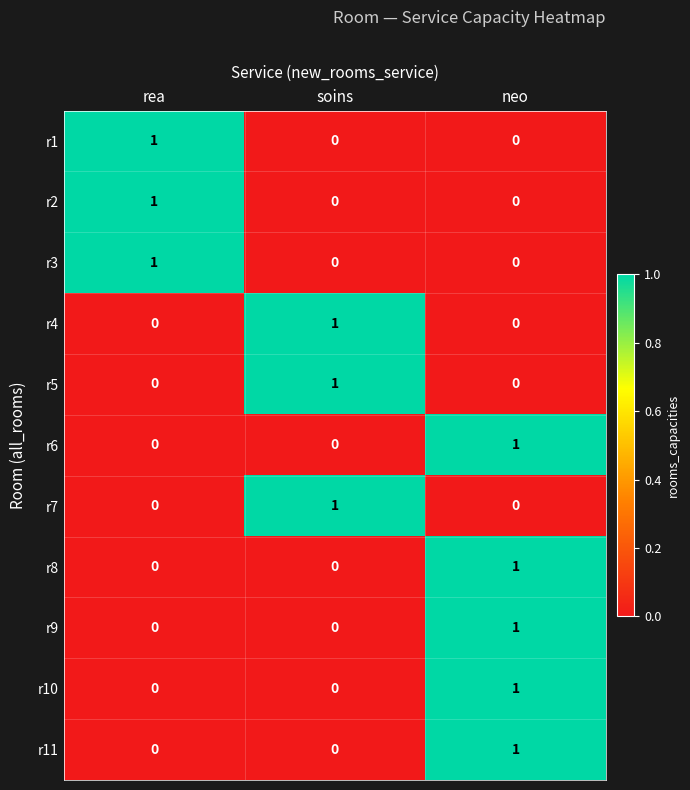

At which category is the sum across all series the highest?

neo